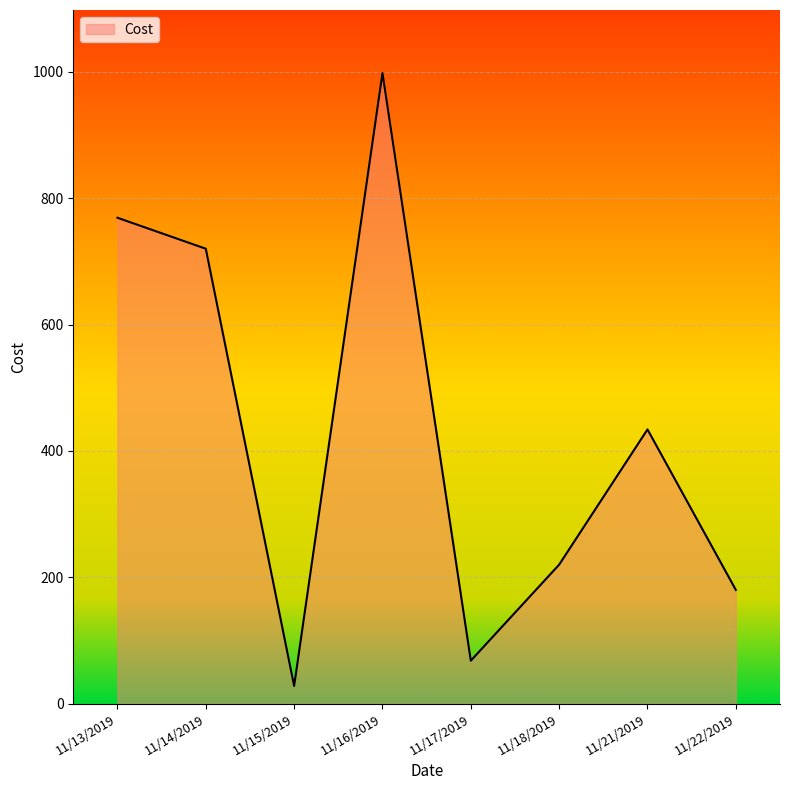

At which category does the data reach its first local peak?

11/16/2019